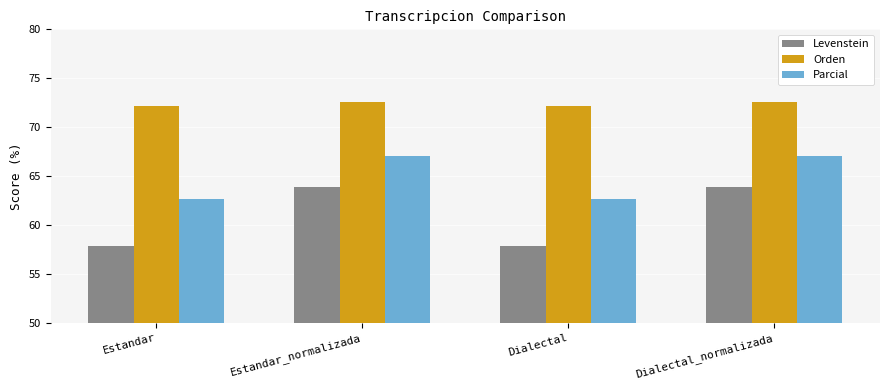

What value does the Levenstein series have at Estandar_normalizada?

63.9